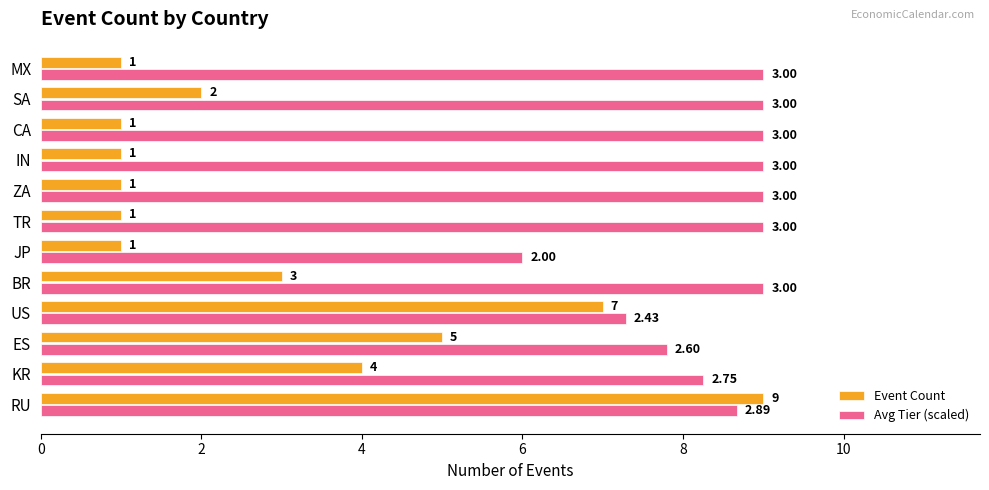

Where is Avg Tier (scaled) nearest to the value 7?

US